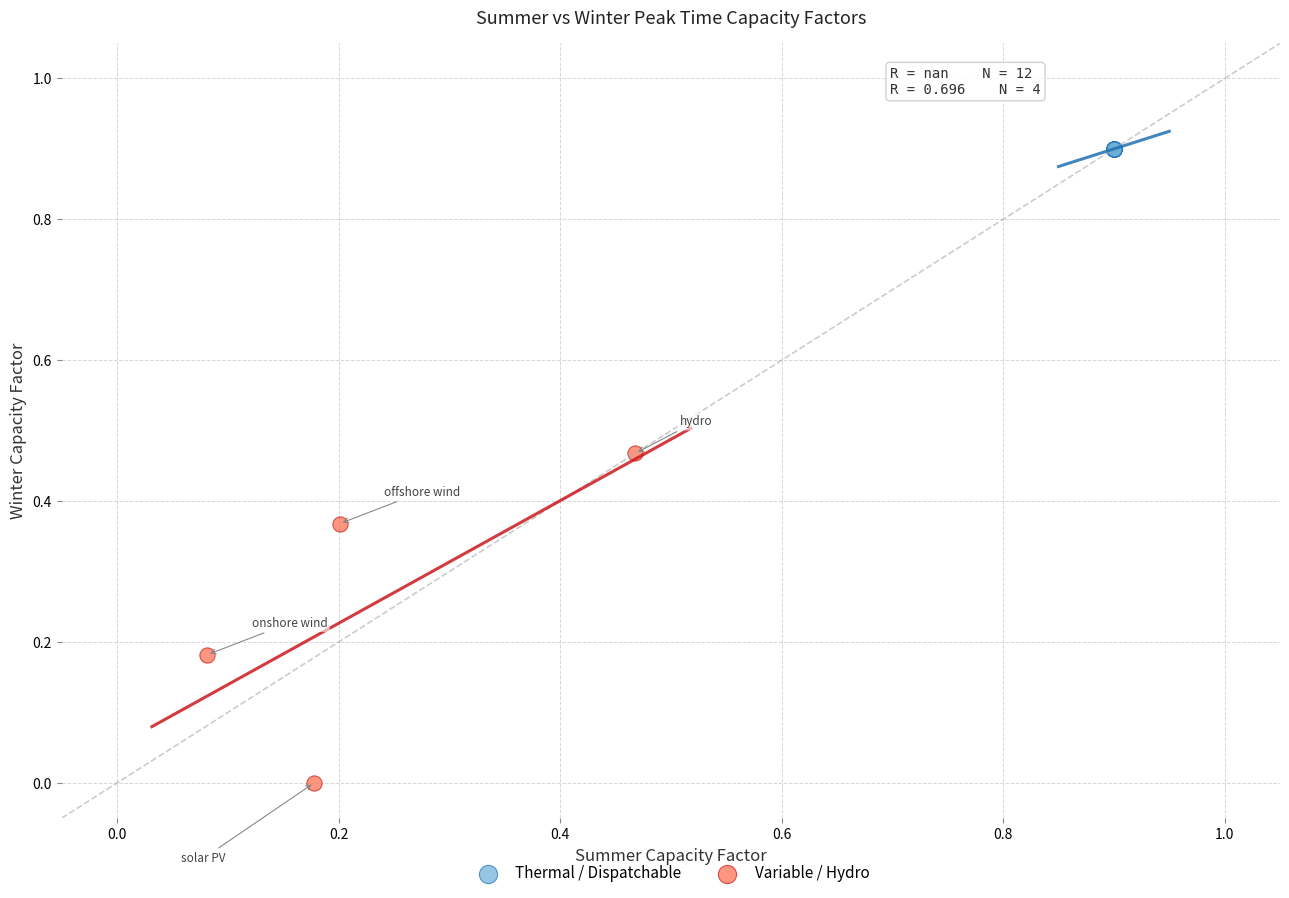

What are all the series names shown in the legend?

Thermal / Dispatchable, Variable / Hydro